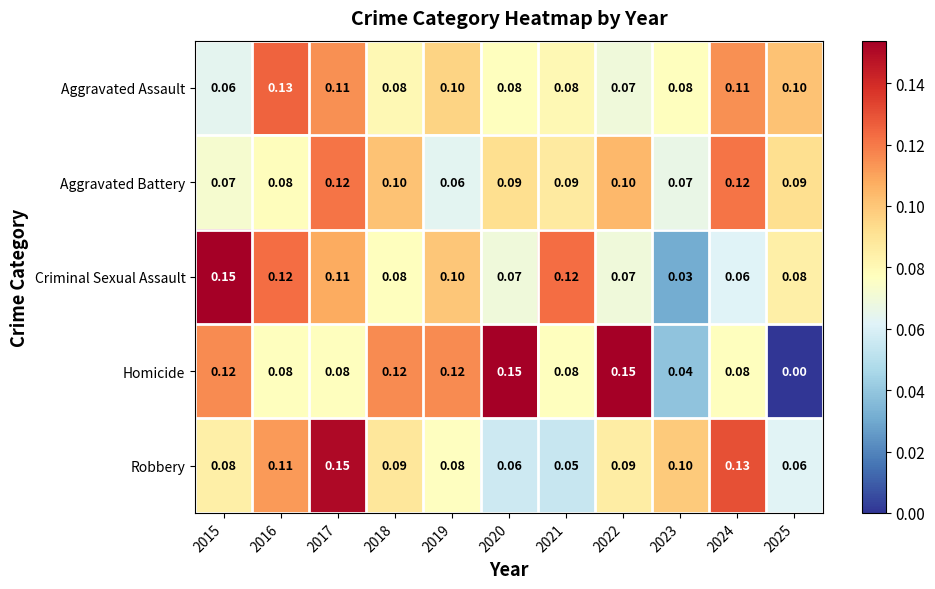

Which series has the widest spread of values?

Homicide